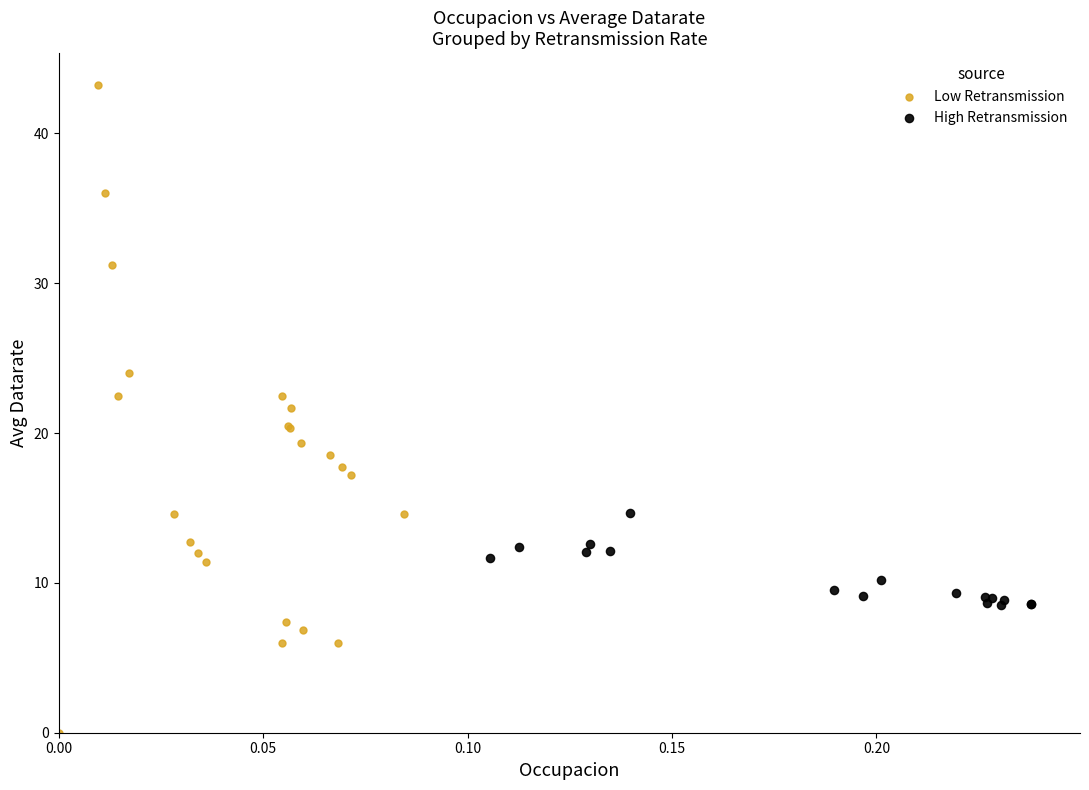

Which series contains the lowest Y value?

Low Retransmission